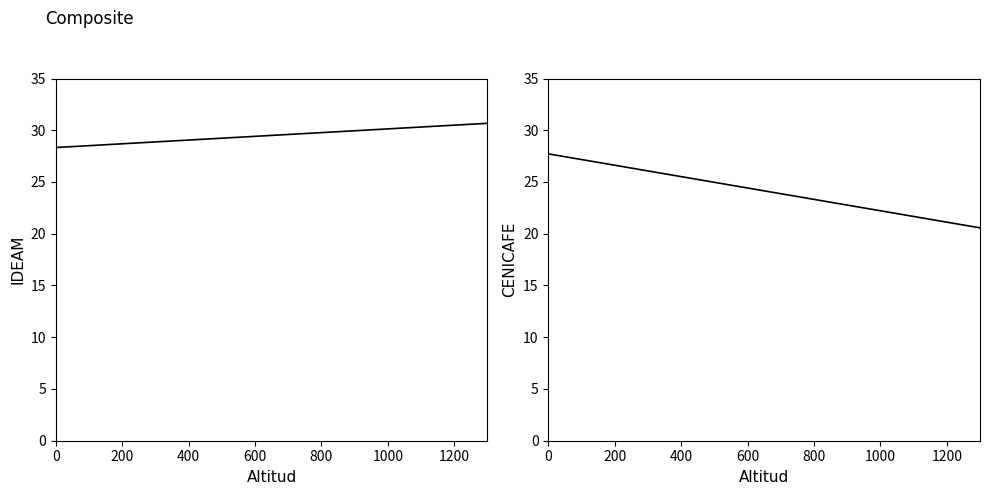

Does the chart have visible grid lines?

No